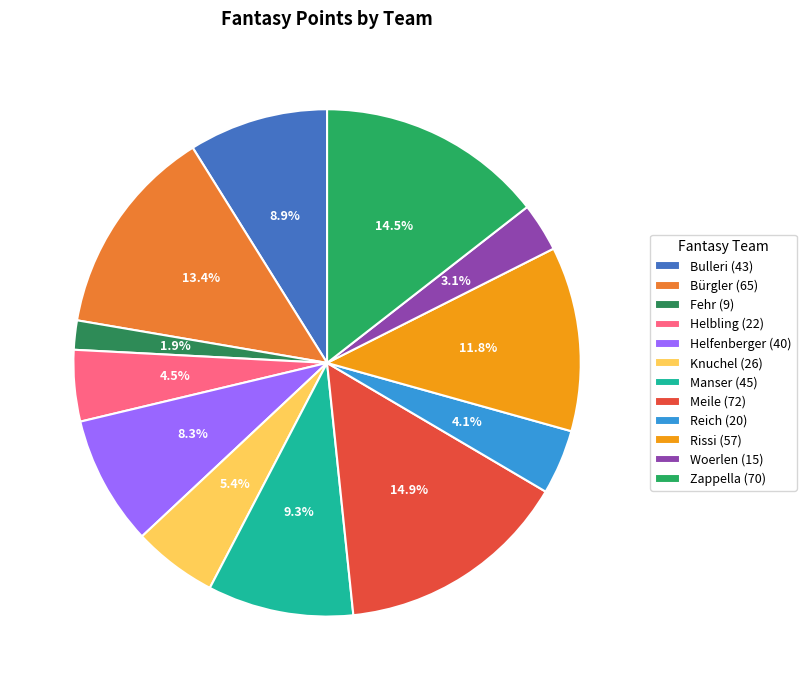

Is the sum of Woerlen and Bulleri greater than half?

No